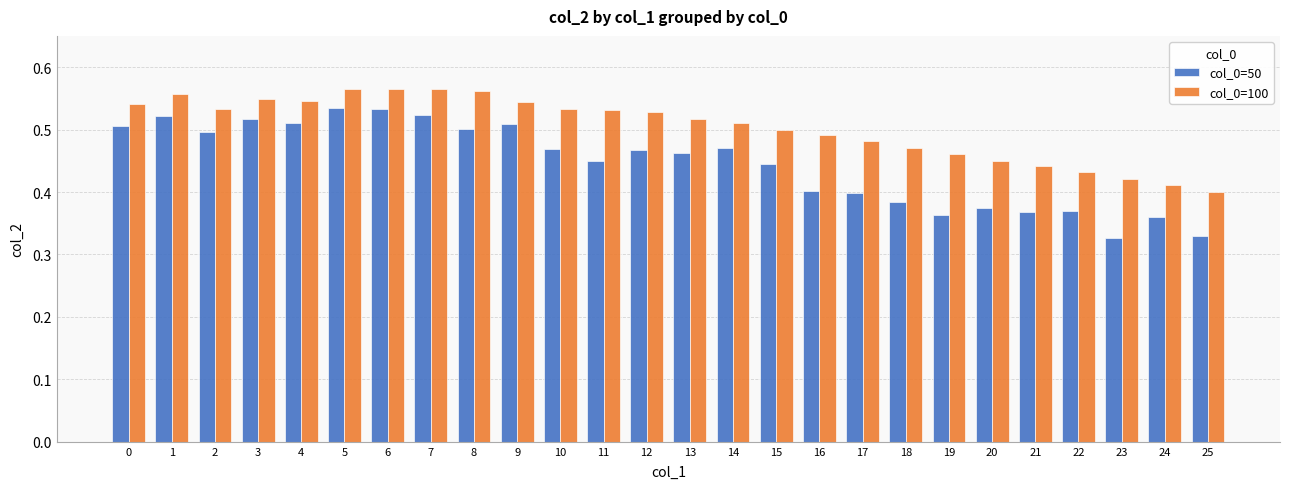

What is the sum of the col_0=100 values at 17 and 2?

1.0